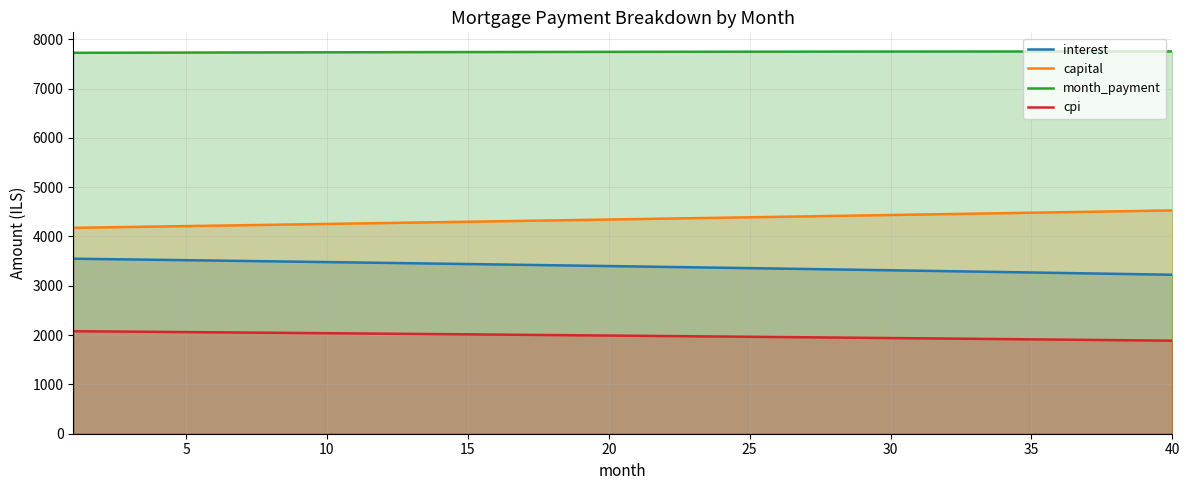

The capital series shows 6677.0 at 25. True or false?

False